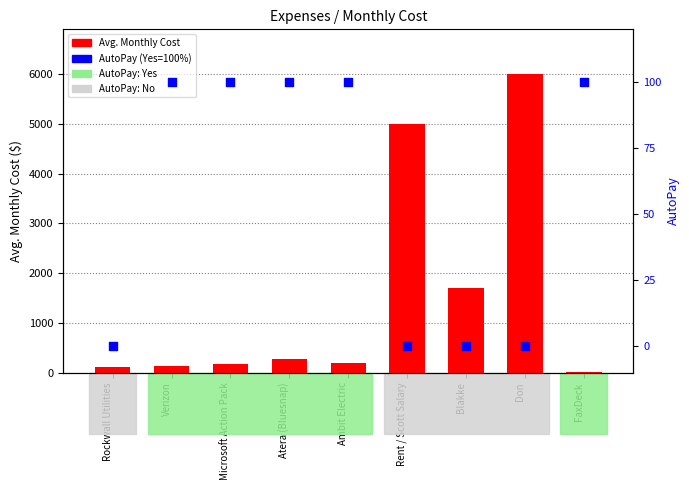

What is the total value across all series at Rent / Scott Salary?

5000